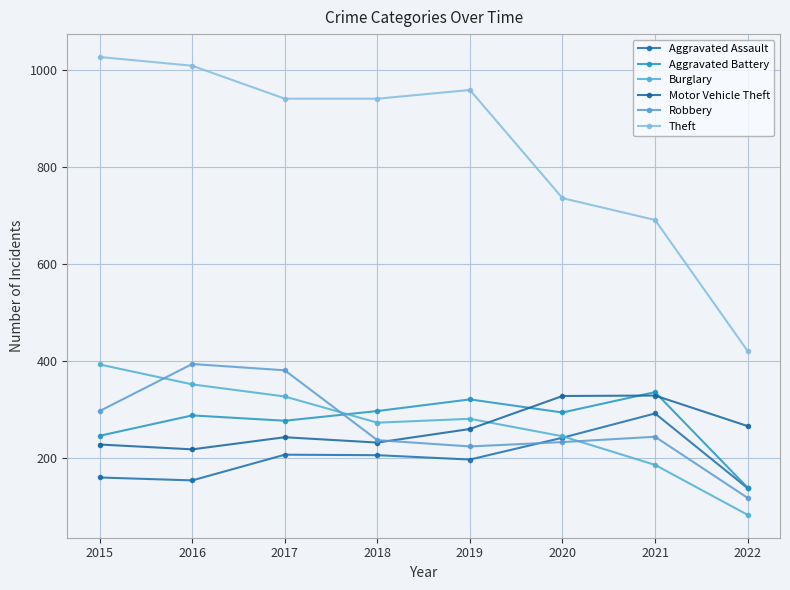

Which series has the widest spread of values?

Theft